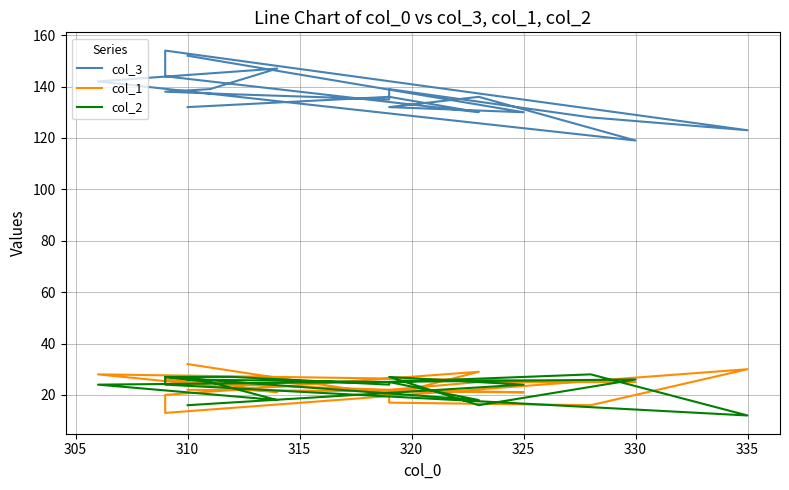

What is the difference between the highest and lowest values at 335?

111